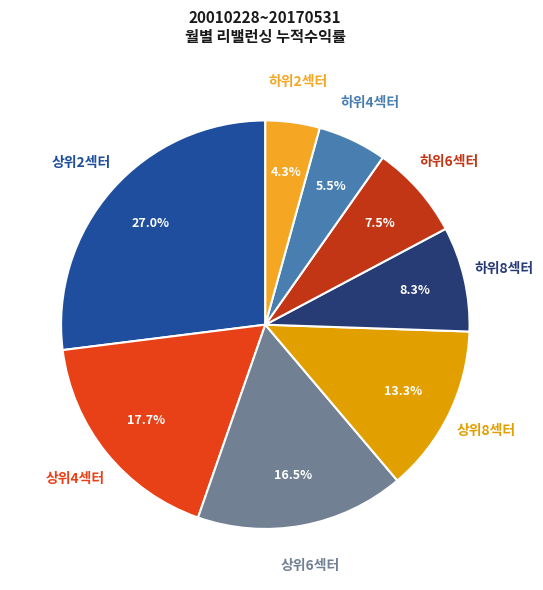

Rank the categories by value from lowest to highest.

하위2섹터, 하위4섹터, 하위6섹터, 하위8섹터, 상위8섹터, 상위6섹터, 상위4섹터, 상위2섹터